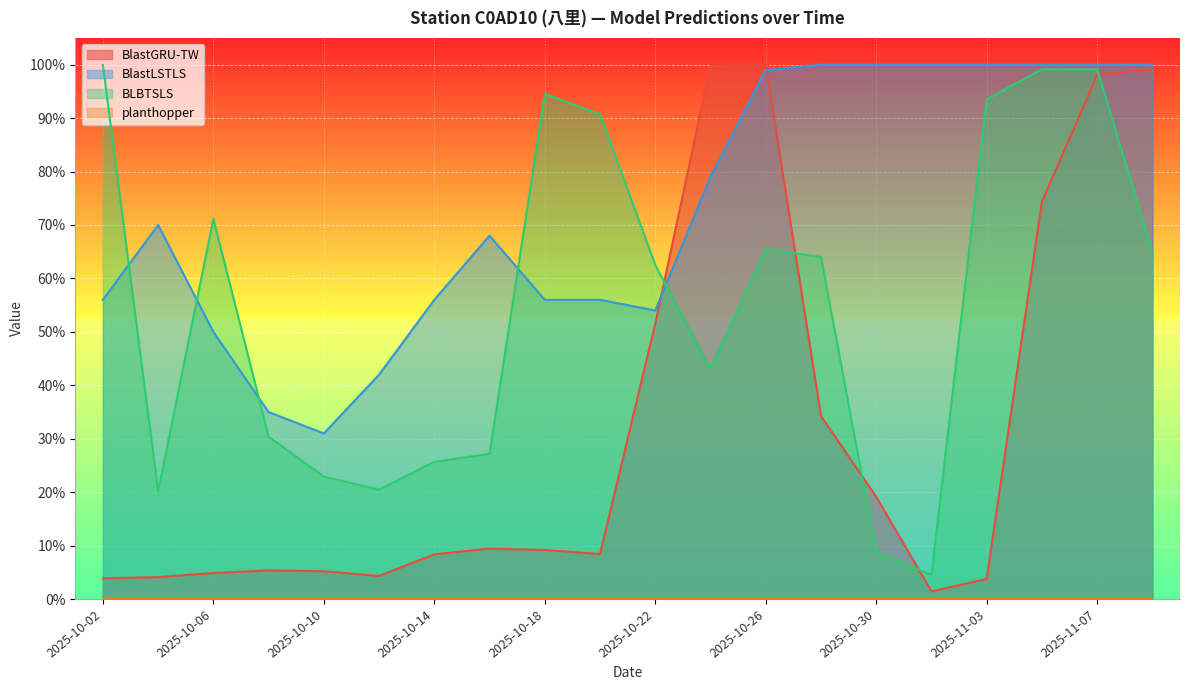

What is the total value across all series at 2025-10-30?

1.3